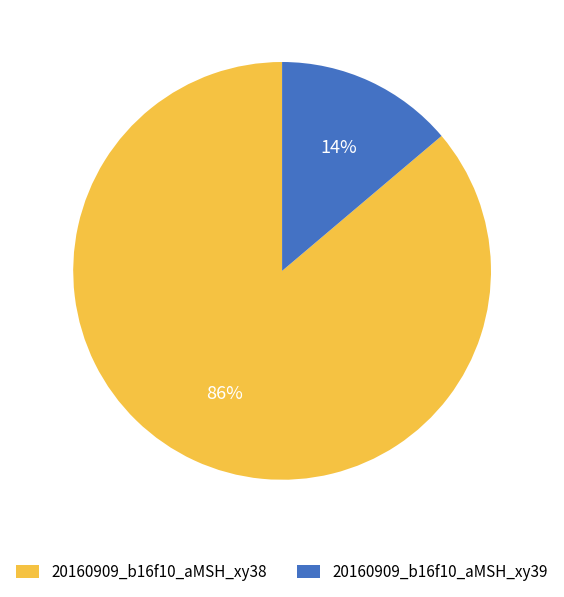

How many slices are in this pie chart?

2